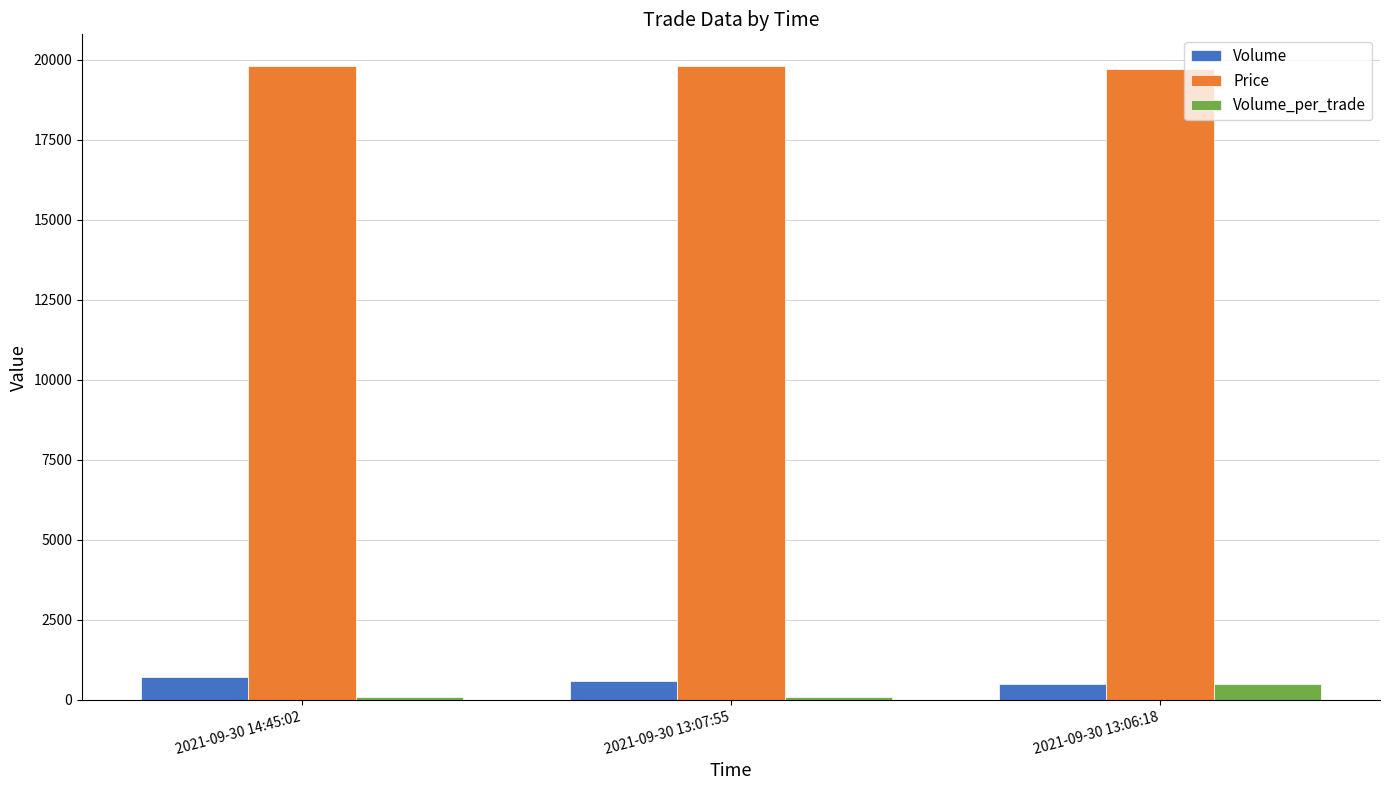

Reading left to right, transcribe all the data shown in this chart.

Volume: 700	600	500
Price: 19800	19800	19700
Volume_per_trade: 100	100	500